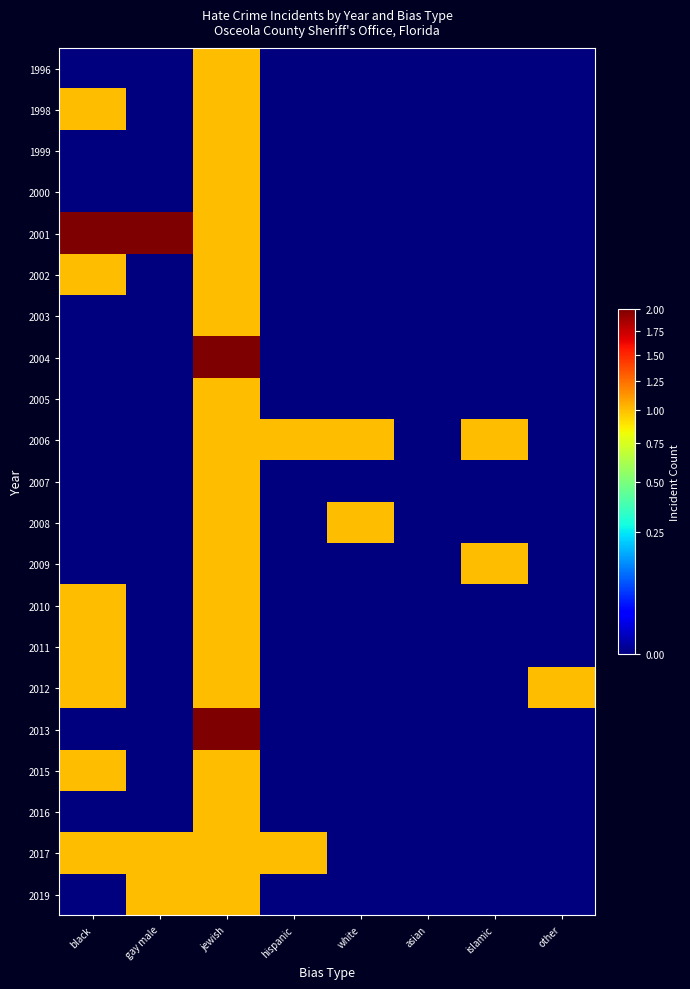

What is the greatest value displayed?

2